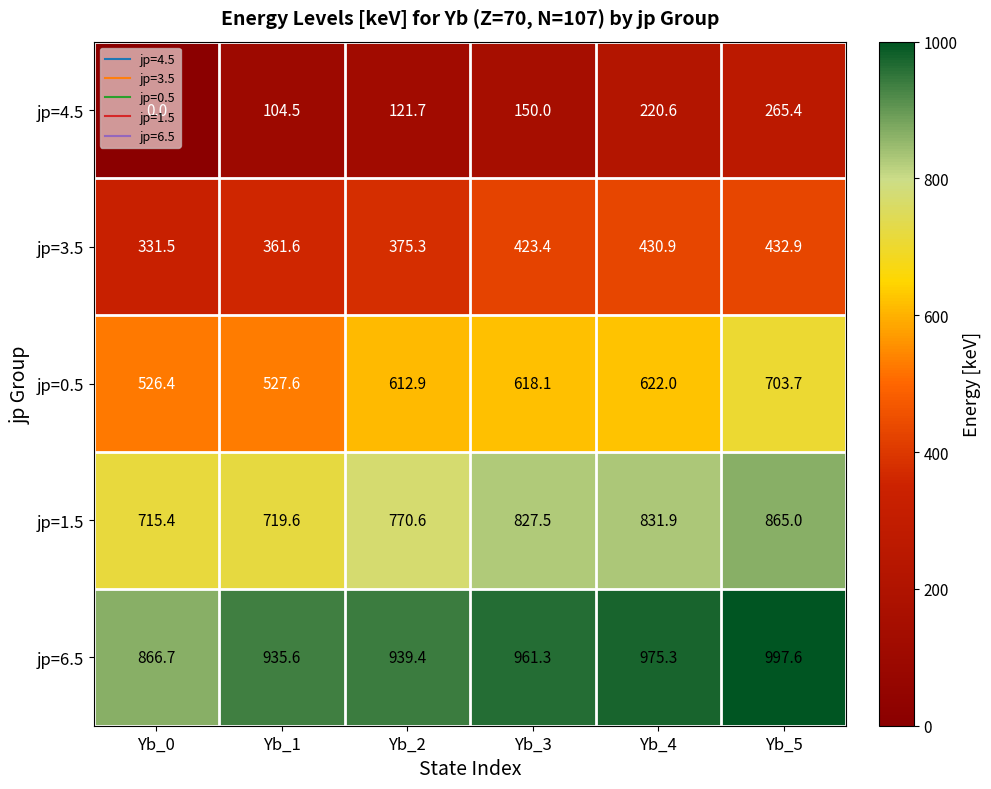

At Yb_1, list the series in order from smallest to largest.

jp=4.5, jp=3.5, jp=0.5, jp=1.5, jp=6.5